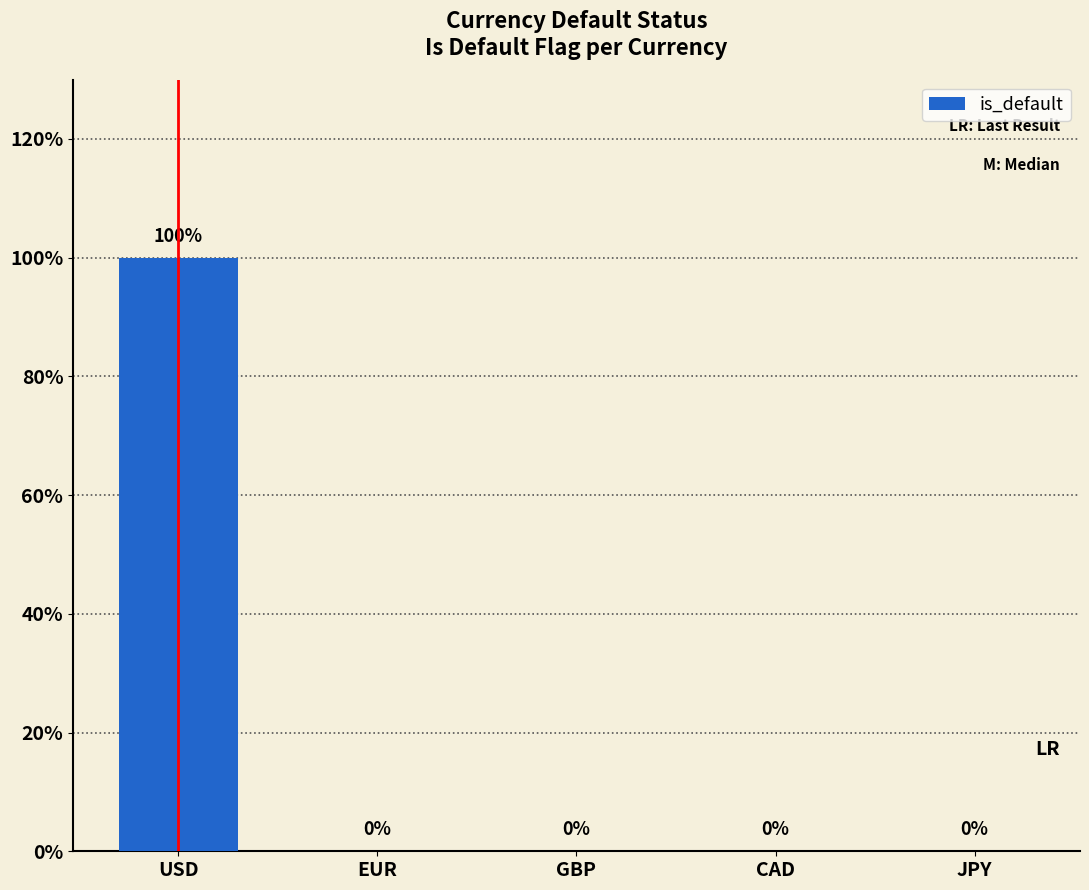

Between GBP and CAD, which is larger?

GBP